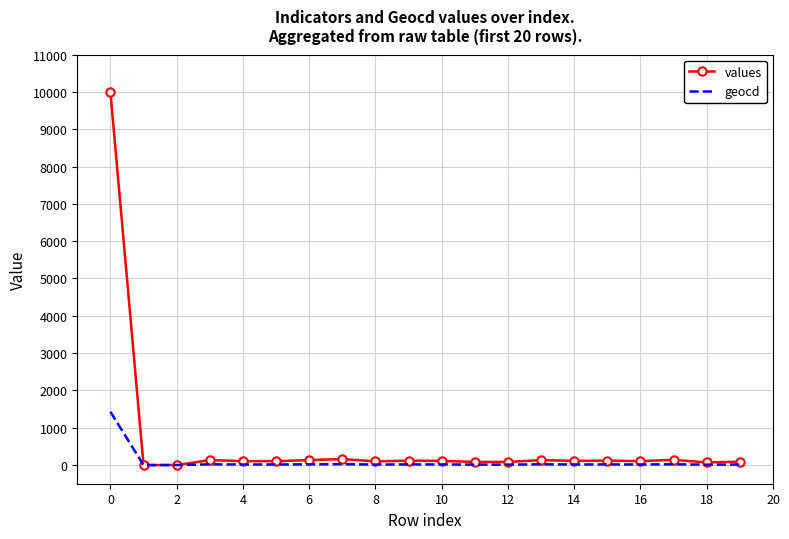

Count the number of categories in the chart.

20